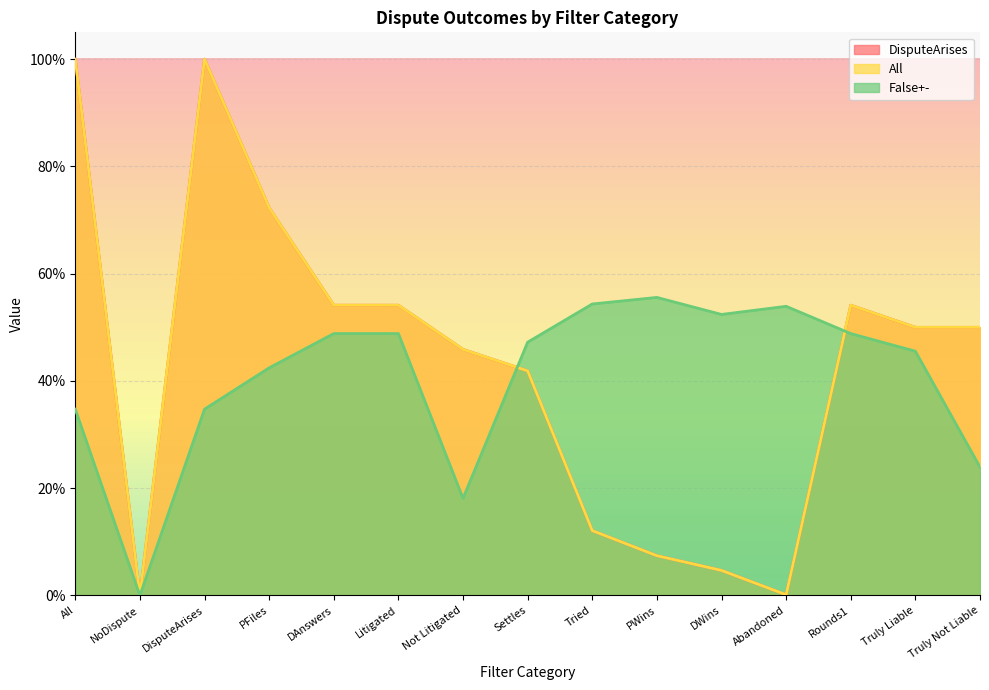

Where is the first local maximum for DisputeArises?

DisputeArises